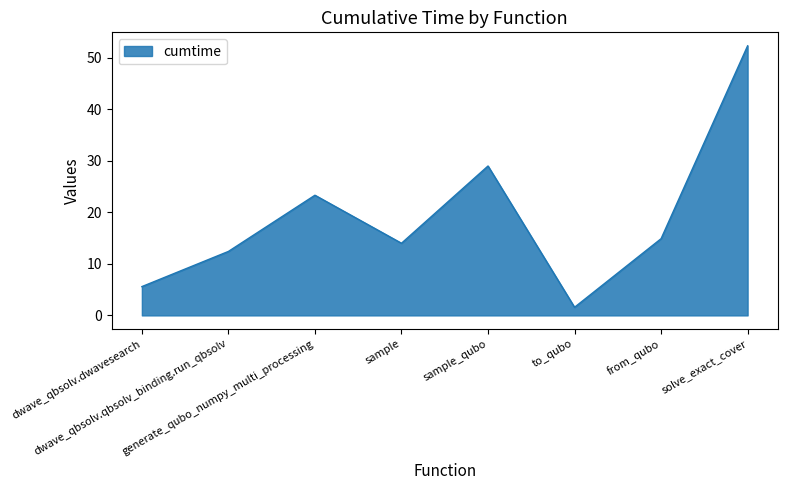

What is the change in value from sample to to_qubo?

-12.4